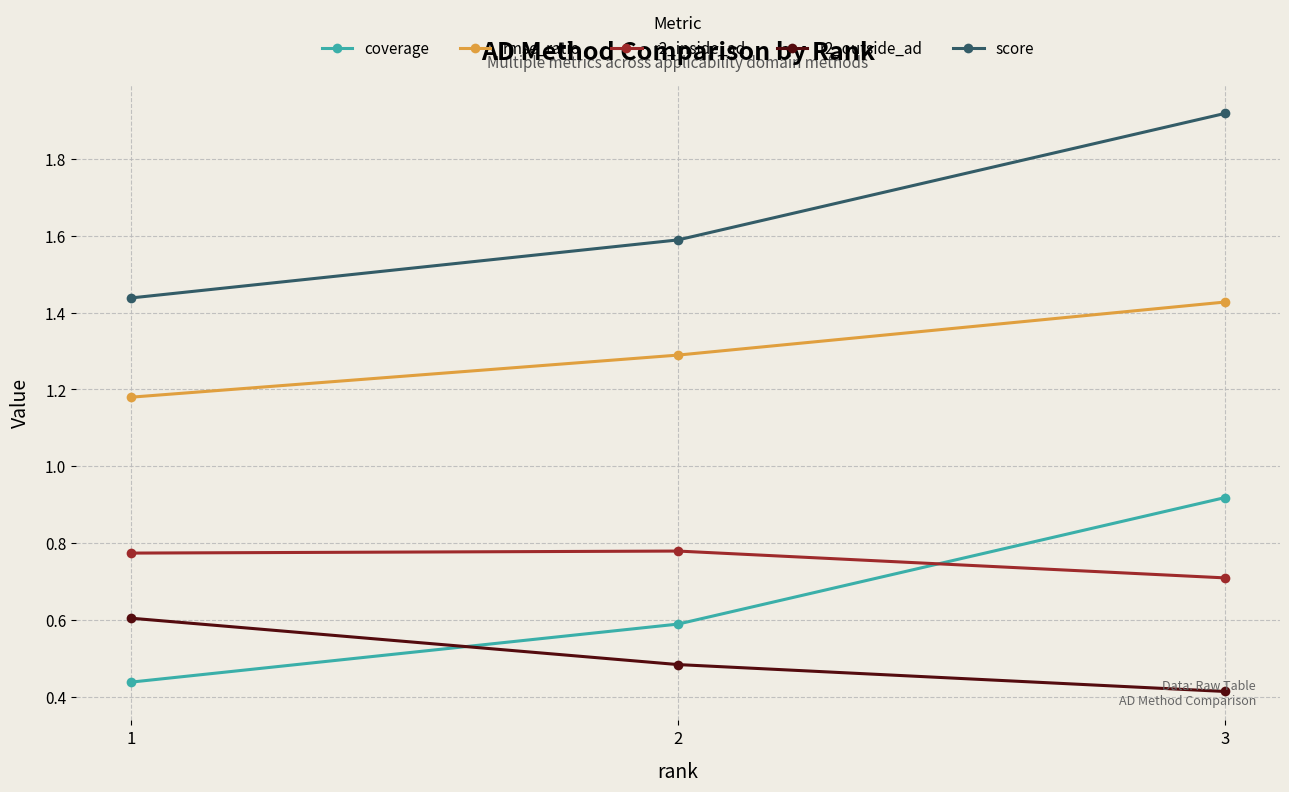

Is this an area chart (filled region under the line)?

No